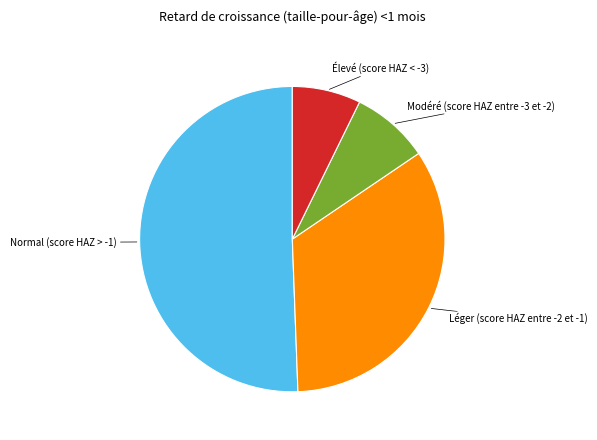

Do Élevé (score HAZ < -3) and Normal (score HAZ > -1) together represent more than half of the pie?

Yes